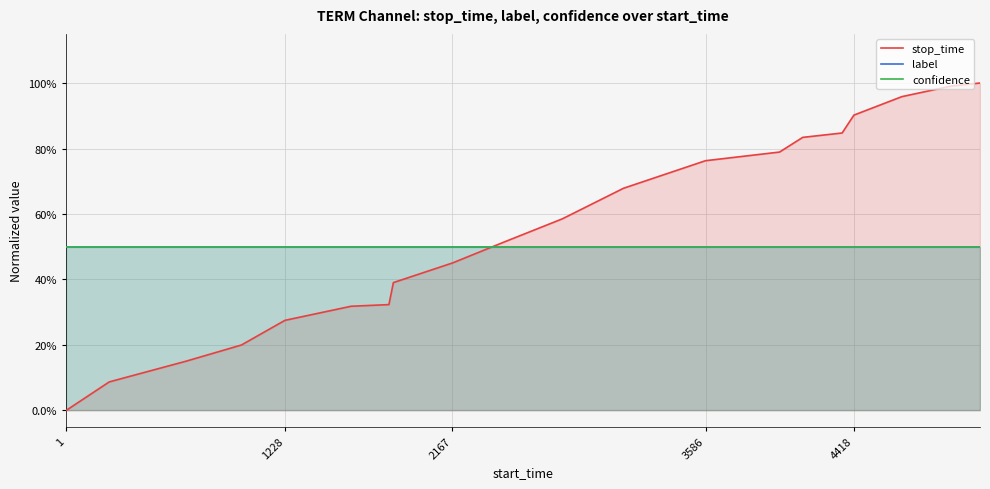

Which series has the largest range (max minus min)?

stop_time